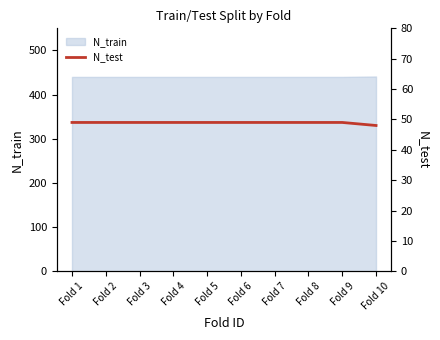

Rank the categories by value from highest to lowest.

Fold 1, Fold 2, Fold 3, Fold 4, Fold 5, Fold 6, Fold 7, Fold 8, Fold 9, Fold 10